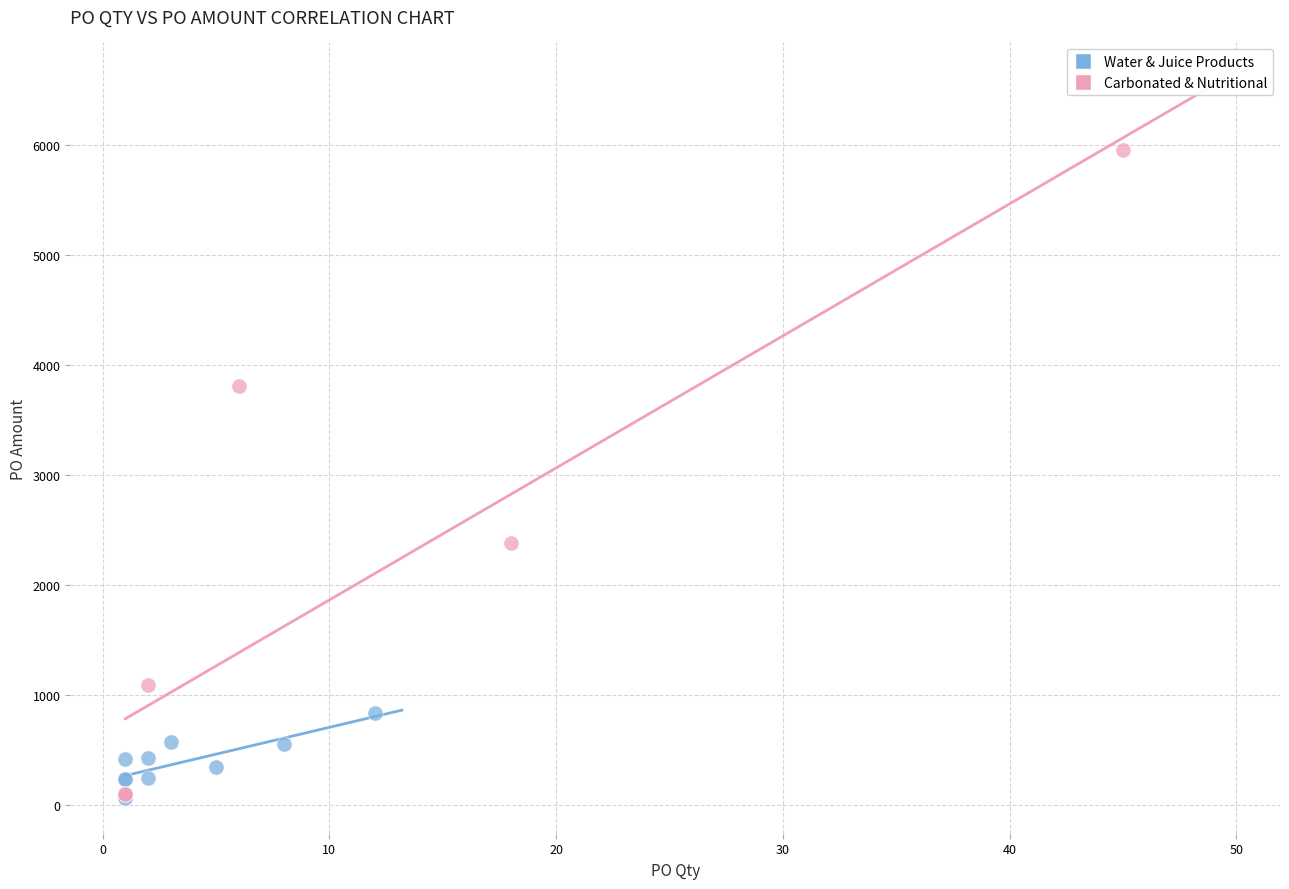

What are all the series names shown in the legend?

Water & Juice Products, Carbonated & Nutritional